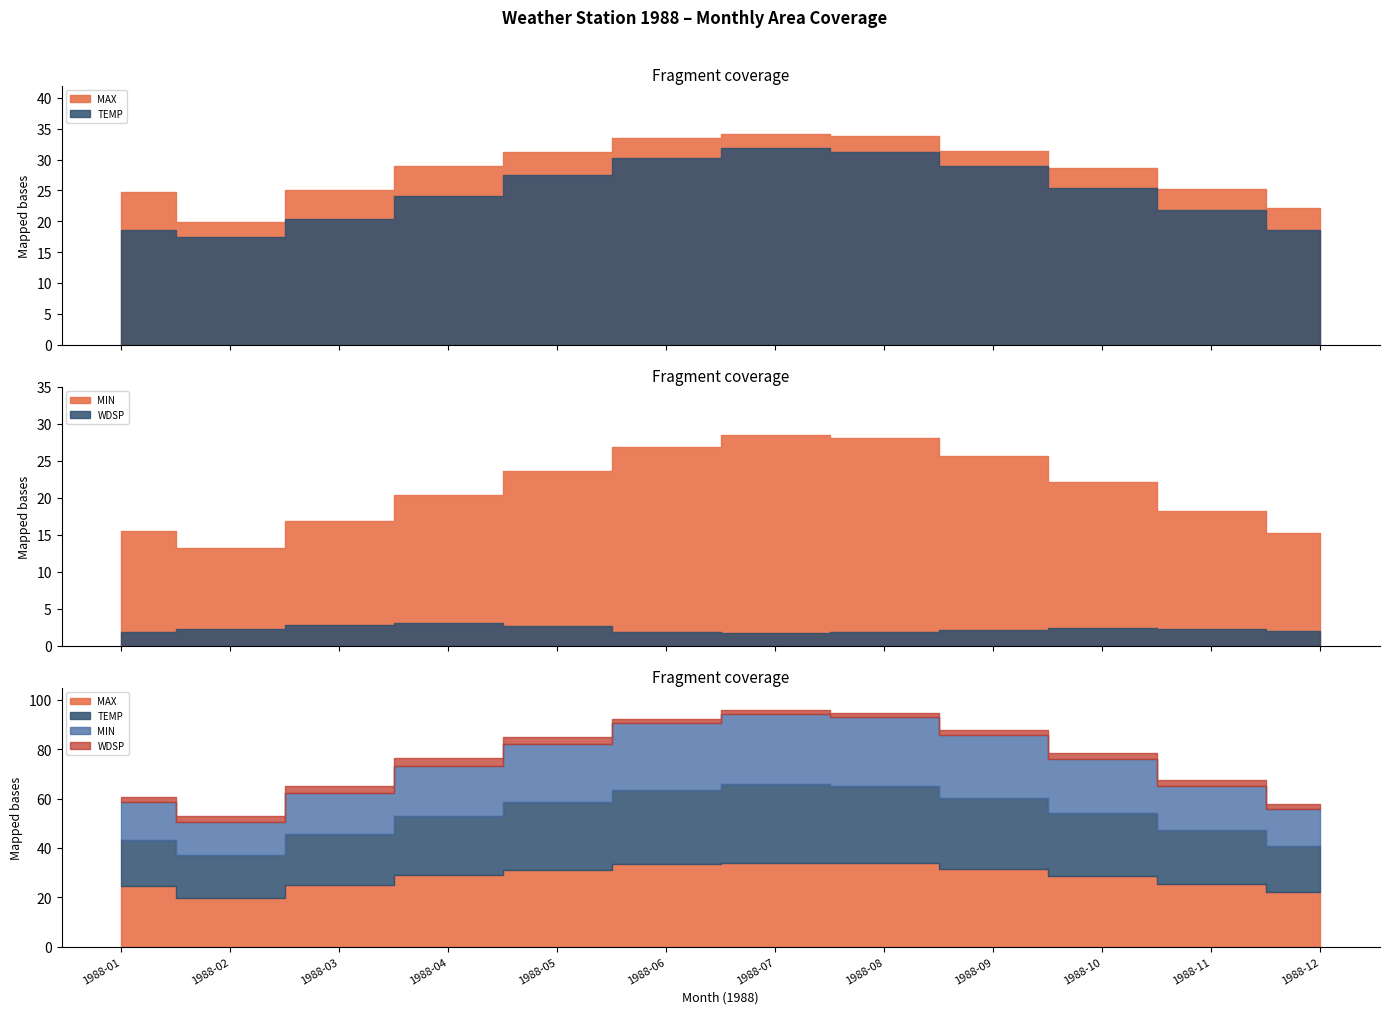

Does the chart display data point markers on the line(s)?

No